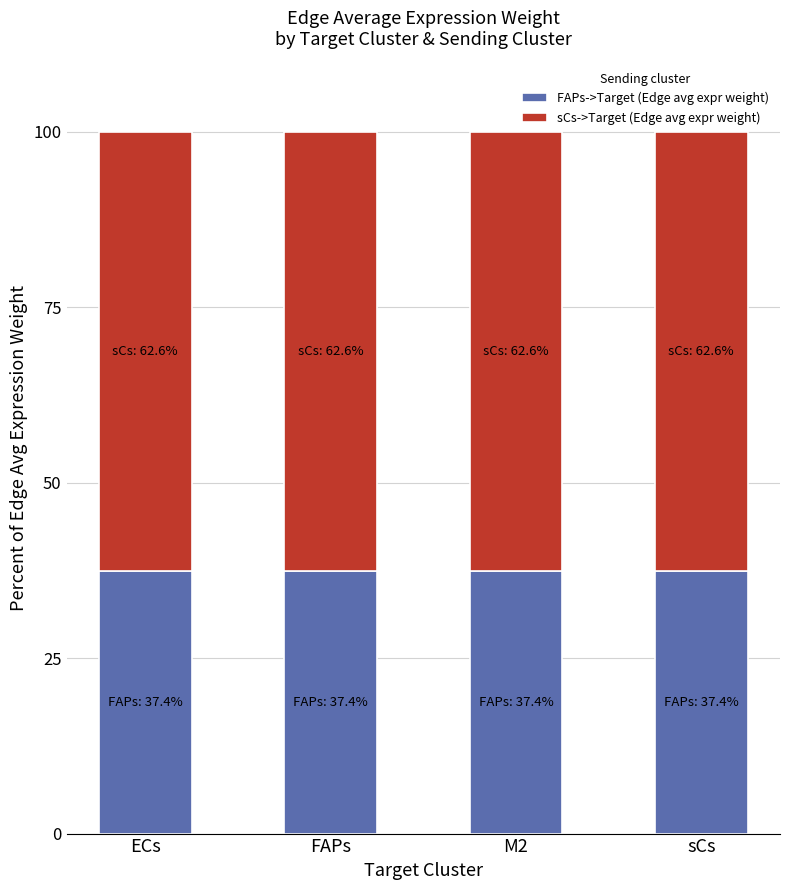

What are all the series names shown in the legend?

FAPs->Target (Edge avg expr weight), sCs->Target (Edge avg expr weight)